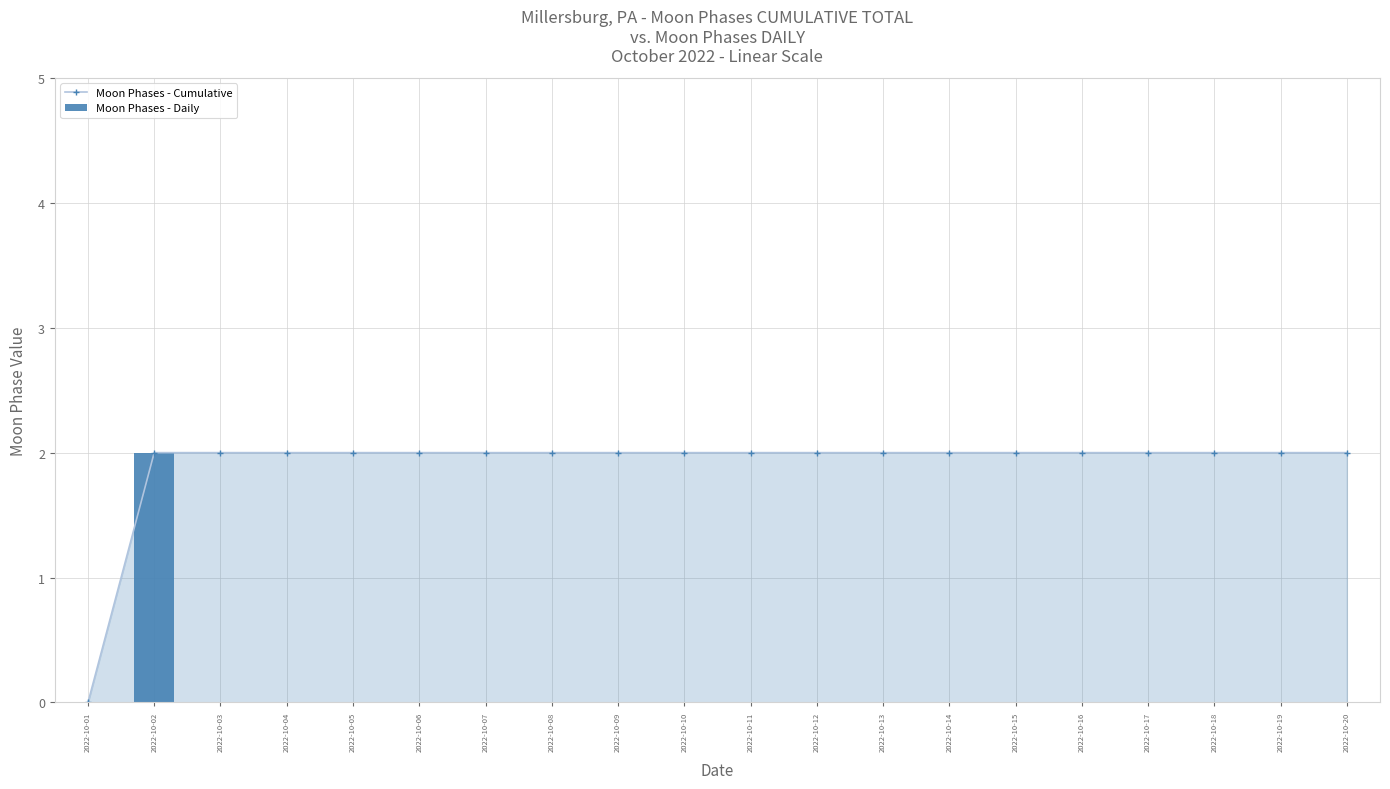

What are all the series names shown in the legend?

Moon Phases - Cumulative, Moon Phases - Daily